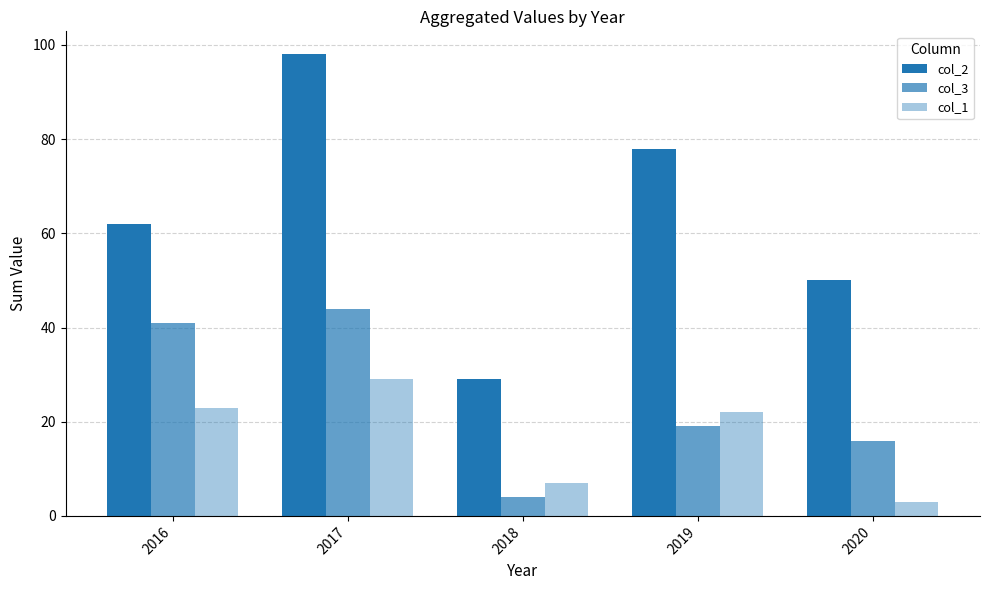

What is the total value across all series at 2016?

126